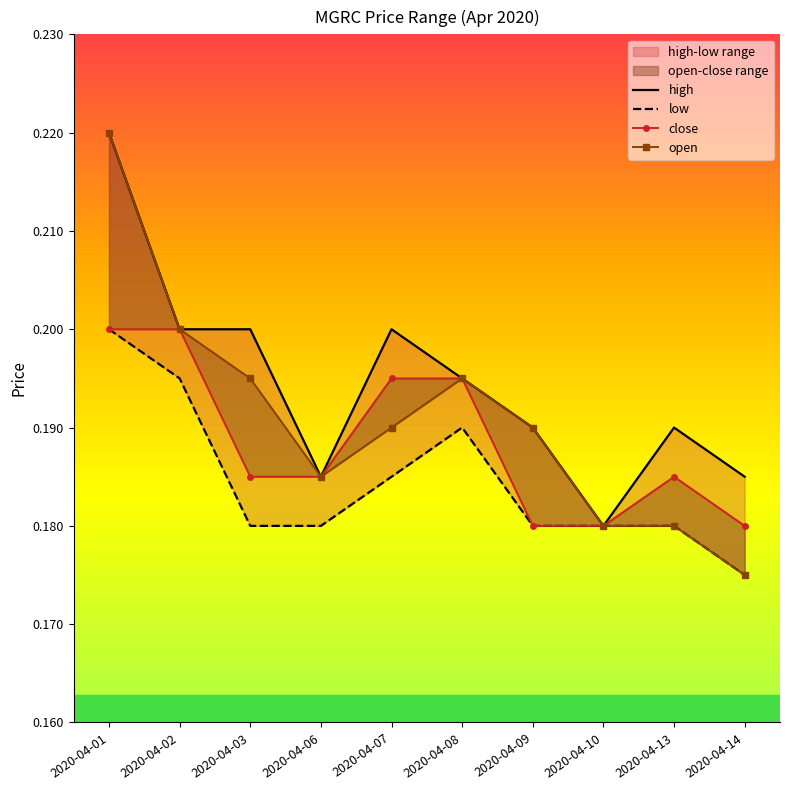

True or false: close and high cross at least once.

False